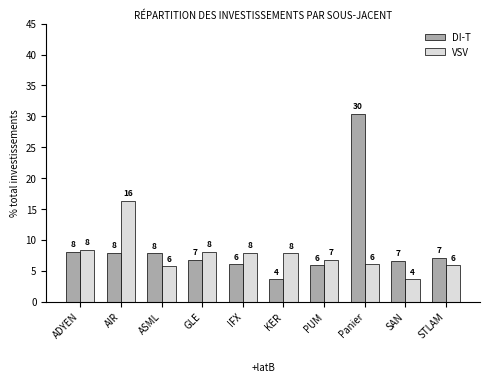

The VSV series shows 13.8 at IFX. True or false?

False